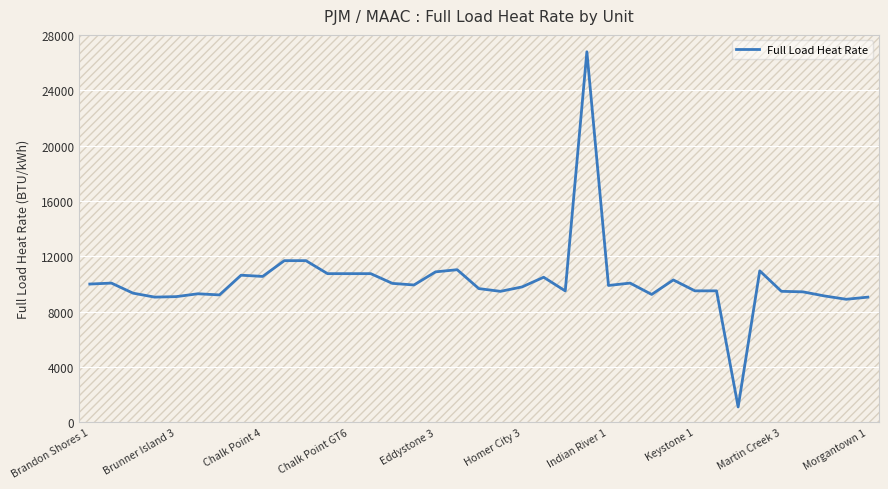

What is the smallest value displayed?

1107